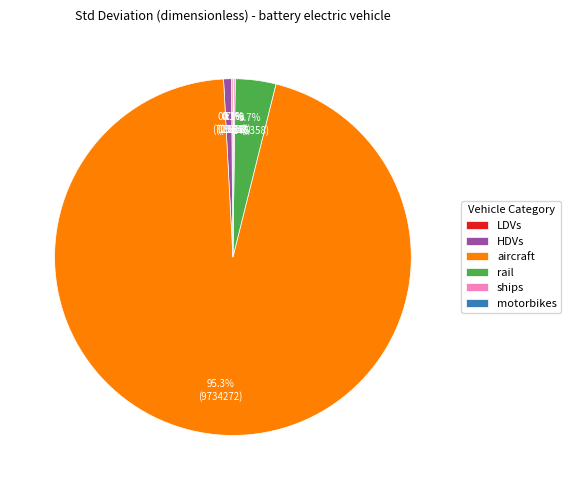

Between rail and HDVs, which is larger?

rail